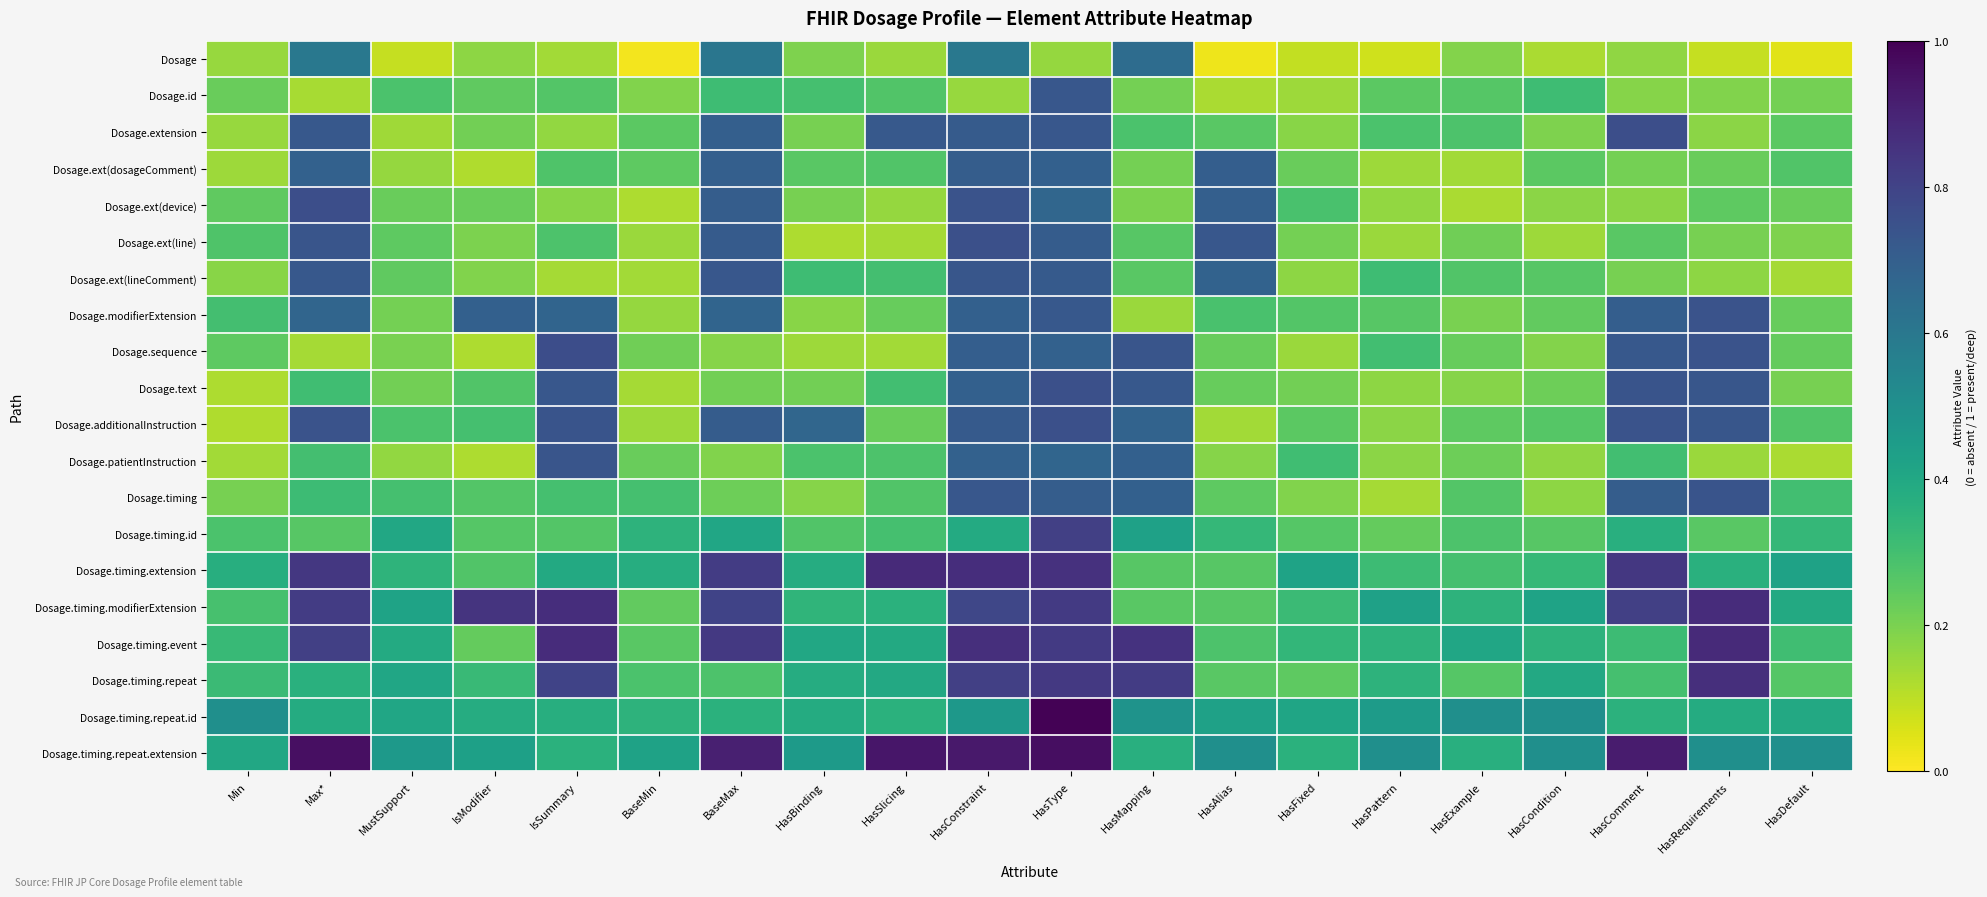

Reading right to left, what are all the values shown in this chart?

Dosage: HasDefault=0.0	HasRequirements=0.1	HasComment=0.2	HasCondition=0.1	HasExample=0.2	HasPattern=0.1	HasFixed=0.1	HasAlias=0.0	HasMapping=0.6	HasType=0.2	HasConstraint=0.6	HasSlicing=0.2	HasBinding=0.2	BaseMax=0.6	BaseMin=0.0	IsSummary=0.1	IsModifier=0.2	MustSupport=0.1	Max*=0.6	Min=0.2
Dosage.id: HasDefault=0.2	HasRequirements=0.2	HasComment=0.2	HasCondition=0.3	HasExample=0.3	HasPattern=0.3	HasFixed=0.1	HasAlias=0.1	HasMapping=0.2	HasType=0.7	HasConstraint=0.2	HasSlicing=0.3	HasBinding=0.3	BaseMax=0.3	BaseMin=0.2	IsSummary=0.3	IsModifier=0.2	MustSupport=0.3	Max*=0.1	Min=0.2
Dosage.extension: HasDefault=0.3	HasRequirements=0.2	HasComment=0.8	HasCondition=0.2	HasExample=0.3	HasPattern=0.3	HasFixed=0.2	HasAlias=0.3	HasMapping=0.3	HasType=0.7	HasConstraint=0.7	HasSlicing=0.7	HasBinding=0.2	BaseMax=0.7	BaseMin=0.3	IsSummary=0.2	IsModifier=0.2	MustSupport=0.1	Max*=0.7	Min=0.2
Dosage.ext(dosageComment): HasDefault=0.3	HasRequirements=0.2	HasComment=0.2	HasCondition=0.3	HasExample=0.1	HasPattern=0.1	HasFixed=0.2	HasAlias=0.7	HasMapping=0.2	HasType=0.7	HasConstraint=0.7	HasSlicing=0.3	HasBinding=0.3	BaseMax=0.7	BaseMin=0.2	IsSummary=0.3	IsModifier=0.1	MustSupport=0.2	Max*=0.7	Min=0.1
Dosage.ext(device): HasDefault=0.2	HasRequirements=0.2	HasComment=0.2	HasCondition=0.2	HasExample=0.1	HasPattern=0.2	HasFixed=0.3	HasAlias=0.7	HasMapping=0.2	HasType=0.7	HasConstraint=0.7	HasSlicing=0.2	HasBinding=0.2	BaseMax=0.7	BaseMin=0.1	IsSummary=0.2	IsModifier=0.2	MustSupport=0.2	Max*=0.8	Min=0.2
Dosage.ext(line): HasDefault=0.2	HasRequirements=0.2	HasComment=0.3	HasCondition=0.1	HasExample=0.2	HasPattern=0.1	HasFixed=0.2	HasAlias=0.7	HasMapping=0.3	HasType=0.7	HasConstraint=0.8	HasSlicing=0.1	HasBinding=0.1	BaseMax=0.7	BaseMin=0.2	IsSummary=0.3	IsModifier=0.2	MustSupport=0.2	Max*=0.7	Min=0.3
Dosage.ext(lineComment): HasDefault=0.1	HasRequirements=0.2	HasComment=0.2	HasCondition=0.3	HasExample=0.3	HasPattern=0.3	HasFixed=0.2	HasAlias=0.7	HasMapping=0.3	HasType=0.7	HasConstraint=0.7	HasSlicing=0.3	HasBinding=0.3	BaseMax=0.7	BaseMin=0.1	IsSummary=0.1	IsModifier=0.2	MustSupport=0.2	Max*=0.7	Min=0.2
Dosage.modifierExtension: HasDefault=0.2	HasRequirements=0.7	HasComment=0.7	HasCondition=0.2	HasExample=0.2	HasPattern=0.3	HasFixed=0.3	HasAlias=0.3	HasMapping=0.2	HasType=0.7	HasConstraint=0.7	HasSlicing=0.2	HasBinding=0.2	BaseMax=0.7	BaseMin=0.2	IsSummary=0.7	IsModifier=0.7	MustSupport=0.2	Max*=0.7	Min=0.3
Dosage.sequence: HasDefault=0.2	HasRequirements=0.7	HasComment=0.7	HasCondition=0.2	HasExample=0.2	HasPattern=0.3	HasFixed=0.2	HasAlias=0.2	HasMapping=0.7	HasType=0.7	HasConstraint=0.7	HasSlicing=0.1	HasBinding=0.1	BaseMax=0.2	BaseMin=0.2	IsSummary=0.8	IsModifier=0.1	MustSupport=0.2	Max*=0.1	Min=0.2
Dosage.text: HasDefault=0.2	HasRequirements=0.7	HasComment=0.7	HasCondition=0.2	HasExample=0.2	HasPattern=0.2	HasFixed=0.2	HasAlias=0.2	HasMapping=0.7	HasType=0.8	HasConstraint=0.7	HasSlicing=0.3	HasBinding=0.2	BaseMax=0.2	BaseMin=0.1	IsSummary=0.7	IsModifier=0.3	MustSupport=0.2	Max*=0.3	Min=0.1
Dosage.additionalInstruction: HasDefault=0.3	HasRequirements=0.7	HasComment=0.7	HasCondition=0.3	HasExample=0.2	HasPattern=0.2	HasFixed=0.3	HasAlias=0.1	HasMapping=0.7	HasType=0.8	HasConstraint=0.7	HasSlicing=0.2	HasBinding=0.7	BaseMax=0.7	BaseMin=0.1	IsSummary=0.7	IsModifier=0.3	MustSupport=0.3	Max*=0.7	Min=0.1
Dosage.patientInstruction: HasDefault=0.1	HasRequirements=0.1	HasComment=0.3	HasCondition=0.2	HasExample=0.2	HasPattern=0.2	HasFixed=0.3	HasAlias=0.2	HasMapping=0.7	HasType=0.7	HasConstraint=0.7	HasSlicing=0.3	HasBinding=0.3	BaseMax=0.2	BaseMin=0.2	IsSummary=0.7	IsModifier=0.1	MustSupport=0.2	Max*=0.3	Min=0.1
Dosage.timing: HasDefault=0.3	HasRequirements=0.7	HasComment=0.7	HasCondition=0.2	HasExample=0.3	HasPattern=0.1	HasFixed=0.2	HasAlias=0.2	HasMapping=0.7	HasType=0.7	HasConstraint=0.7	HasSlicing=0.3	HasBinding=0.2	BaseMax=0.2	BaseMin=0.3	IsSummary=0.3	IsModifier=0.3	MustSupport=0.3	Max*=0.3	Min=0.2
Dosage.timing.id: HasDefault=0.3	HasRequirements=0.3	HasComment=0.4	HasCondition=0.3	HasExample=0.3	HasPattern=0.2	HasFixed=0.3	HasAlias=0.3	HasMapping=0.4	HasType=0.8	HasConstraint=0.4	HasSlicing=0.3	HasBinding=0.3	BaseMax=0.4	BaseMin=0.4	IsSummary=0.3	IsModifier=0.3	MustSupport=0.4	Max*=0.3	Min=0.3
Dosage.timing.extension: HasDefault=0.4	HasRequirements=0.4	HasComment=0.8	HasCondition=0.3	HasExample=0.3	HasPattern=0.3	HasFixed=0.4	HasAlias=0.3	HasMapping=0.3	HasType=0.9	HasConstraint=0.9	HasSlicing=0.9	HasBinding=0.4	BaseMax=0.8	BaseMin=0.4	IsSummary=0.4	IsModifier=0.3	MustSupport=0.3	Max*=0.8	Min=0.4
Dosage.timing.modifierExtension: HasDefault=0.4	HasRequirements=0.9	HasComment=0.8	HasCondition=0.4	HasExample=0.4	HasPattern=0.4	HasFixed=0.3	HasAlias=0.3	HasMapping=0.3	HasType=0.8	HasConstraint=0.8	HasSlicing=0.4	HasBinding=0.3	BaseMax=0.8	BaseMin=0.2	IsSummary=0.9	IsModifier=0.9	MustSupport=0.4	Max*=0.8	Min=0.3
Dosage.timing.event: HasDefault=0.3	HasRequirements=0.9	HasComment=0.3	HasCondition=0.4	HasExample=0.4	HasPattern=0.4	HasFixed=0.3	HasAlias=0.3	HasMapping=0.9	HasType=0.8	HasConstraint=0.9	HasSlicing=0.4	HasBinding=0.4	BaseMax=0.8	BaseMin=0.3	IsSummary=0.9	IsModifier=0.2	MustSupport=0.4	Max*=0.8	Min=0.3
Dosage.timing.repeat: HasDefault=0.3	HasRequirements=0.9	HasComment=0.3	HasCondition=0.4	HasExample=0.3	HasPattern=0.4	HasFixed=0.2	HasAlias=0.3	HasMapping=0.8	HasType=0.8	HasConstraint=0.8	HasSlicing=0.4	HasBinding=0.4	BaseMax=0.3	BaseMin=0.3	IsSummary=0.8	IsModifier=0.3	MustSupport=0.4	Max*=0.4	Min=0.3
Dosage.timing.repeat.id: HasDefault=0.4	HasRequirements=0.4	HasComment=0.4	HasCondition=0.5	HasExample=0.5	HasPattern=0.5	HasFixed=0.4	HasAlias=0.4	HasMapping=0.5	HasType=1.0	HasConstraint=0.5	HasSlicing=0.4	HasBinding=0.4	BaseMax=0.4	BaseMin=0.4	IsSummary=0.4	IsModifier=0.4	MustSupport=0.4	Max*=0.4	Min=0.5
Dosage.timing.repeat.extension: HasDefault=0.5	HasRequirements=0.5	HasComment=0.9	HasCondition=0.5	HasExample=0.4	HasPattern=0.5	HasFixed=0.4	HasAlias=0.5	HasMapping=0.4	HasType=1.0	HasConstraint=0.9	HasSlicing=0.9	HasBinding=0.5	BaseMax=0.9	BaseMin=0.4	IsSummary=0.4	IsModifier=0.4	MustSupport=0.5	Max*=1.0	Min=0.4